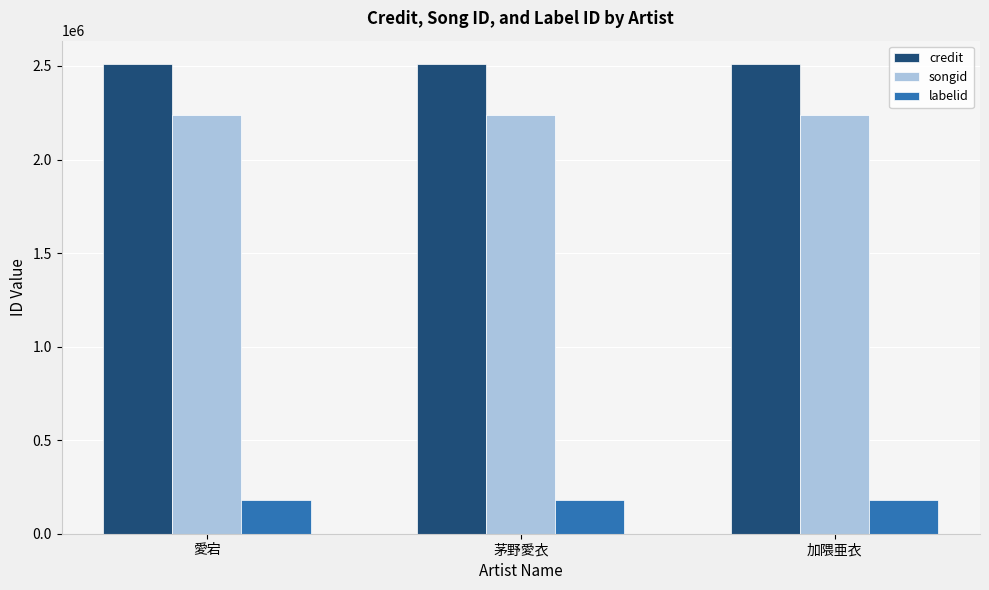

Which series has the largest total across all categories?

credit